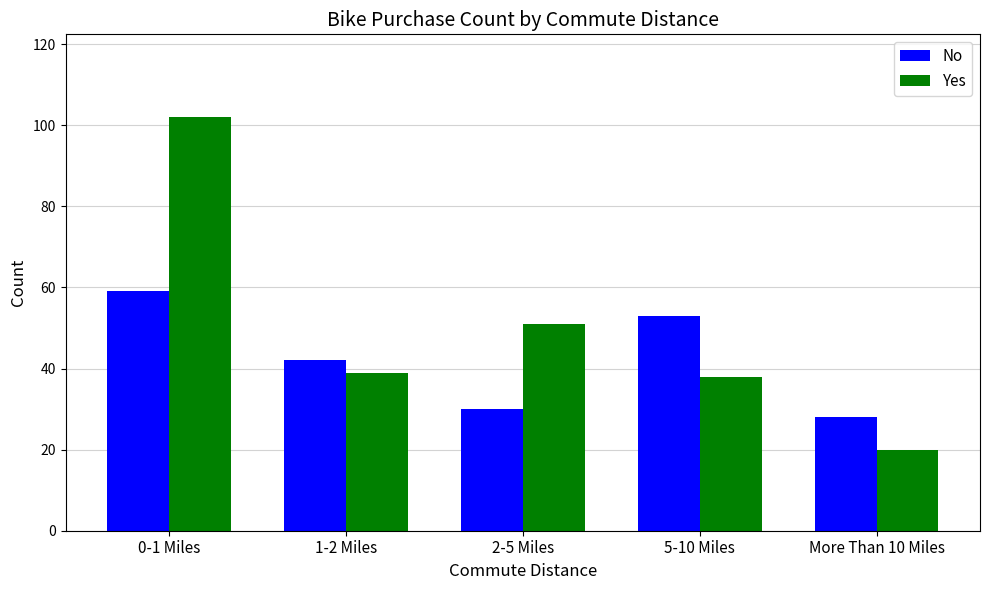

The value of No at More Than 10 Miles is 28. True or false?

True